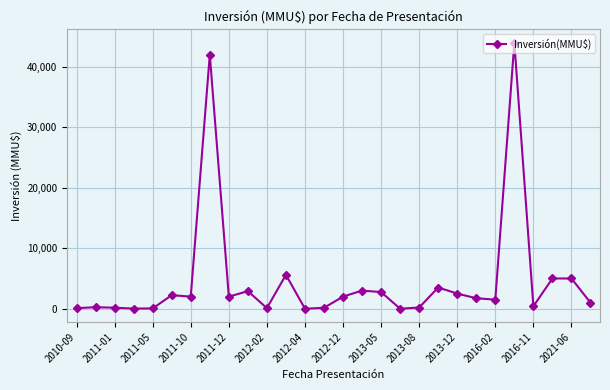

What is the greatest value displayed?

44000